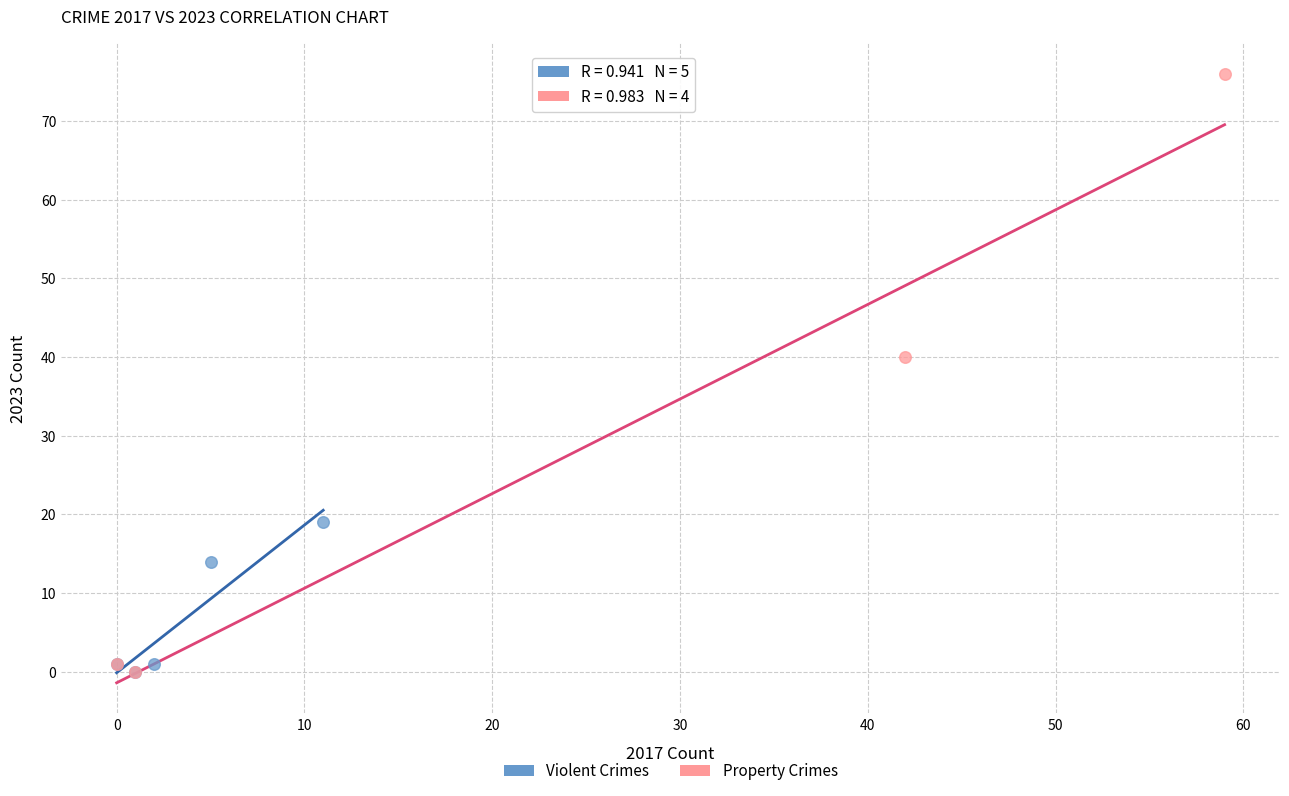

What are all the series names shown in the legend?

Violent Crimes, Property Crimes